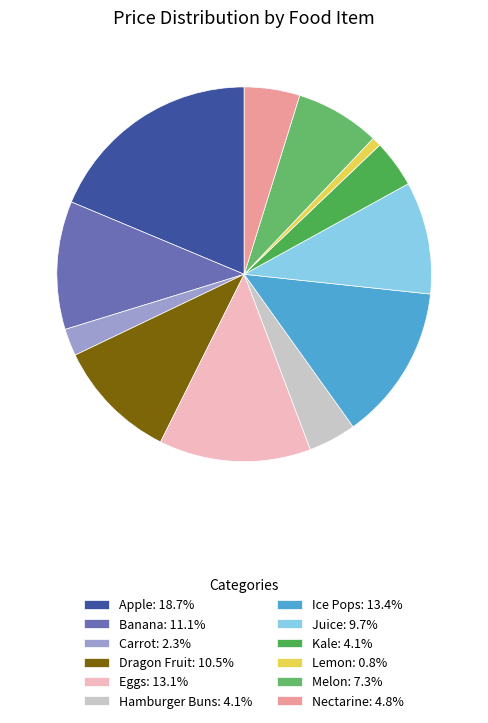

Rank the categories by value from highest to lowest.

Apple, Ice Pops, Eggs, Banana, Dragon Fruit, Juice, Melon, Nectarine, Hamburger Buns, Kale, Carrot, Lemon